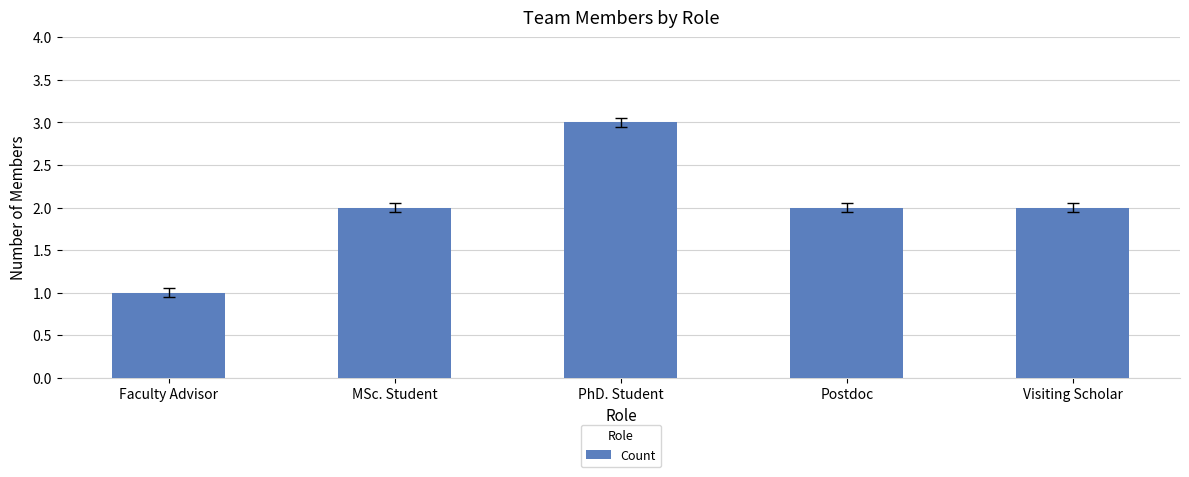

Approximately how many times larger is the value at MSc. Student compared to Faculty Advisor?

2.0